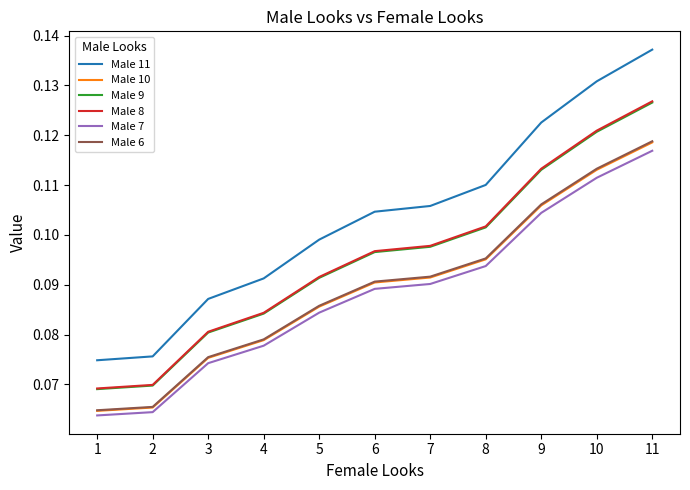

Which series has the widest spread of values?

Male 11